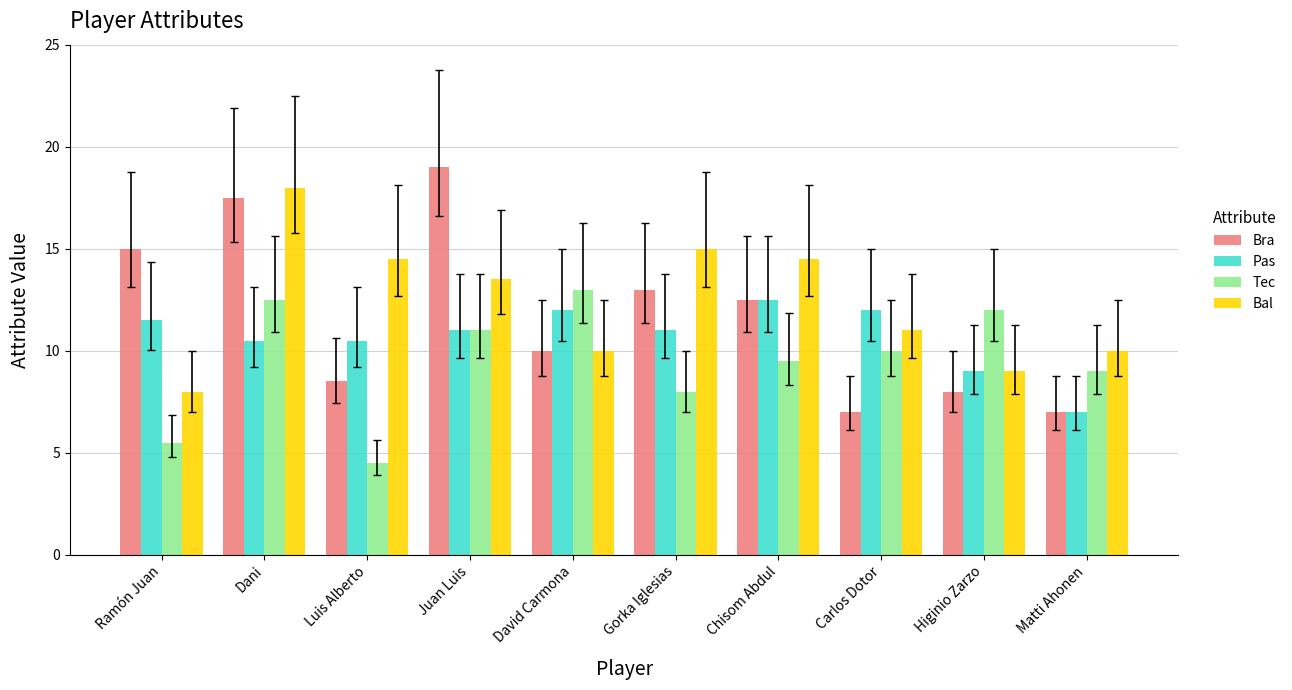

At which label does Bra first exceed 12?

Ramón Juan